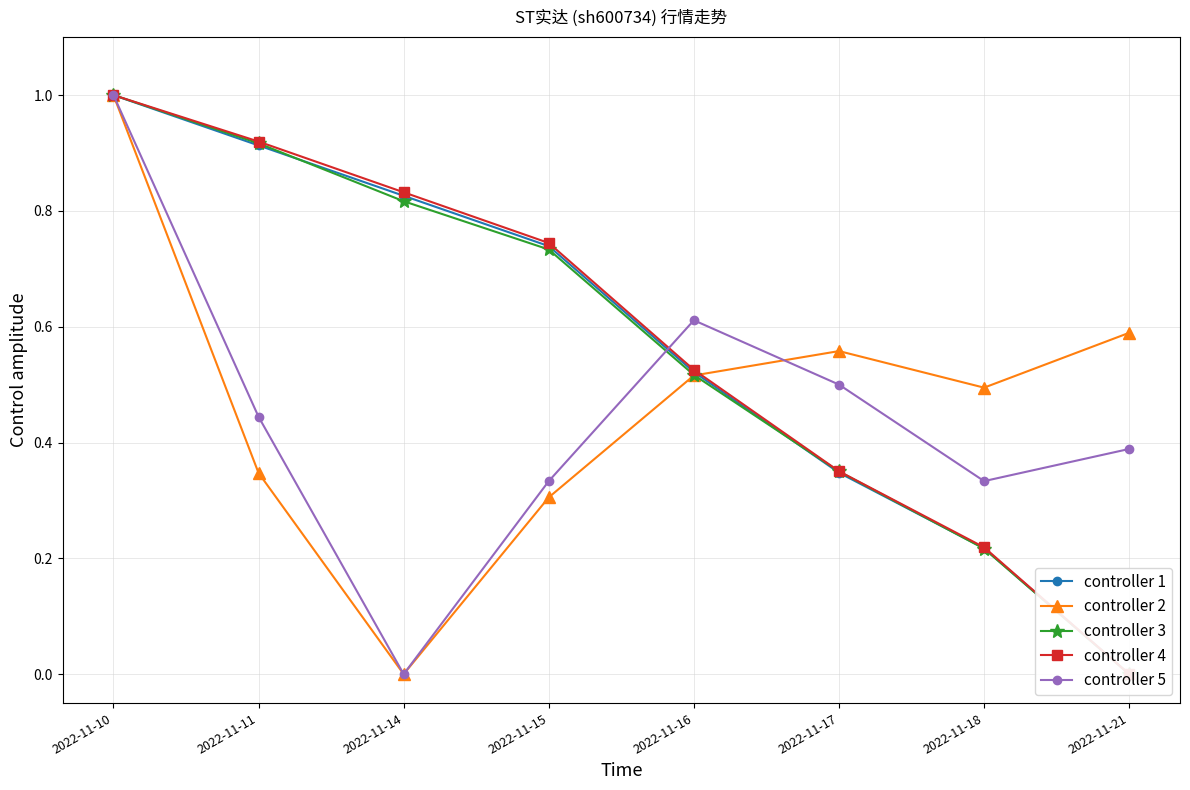

What are all the series names shown in the legend?

controller 1, controller 2, controller 3, controller 4, controller 5